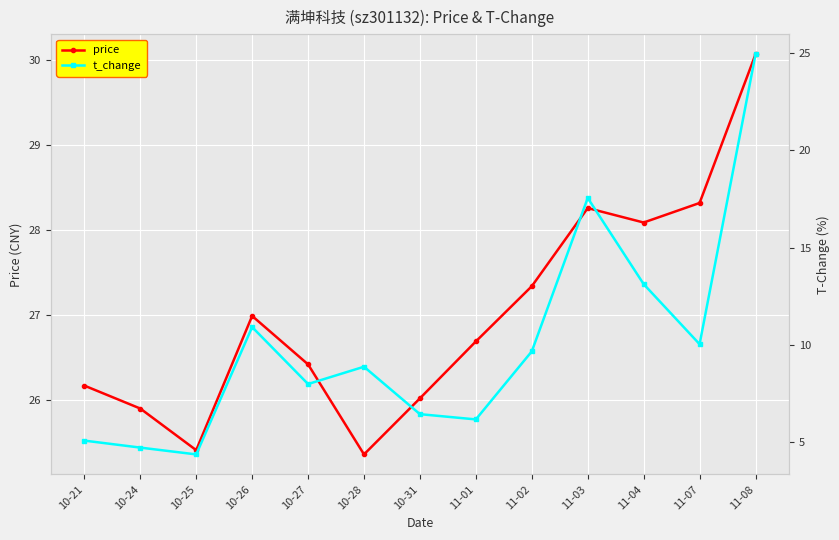

At which category does the chart reach its minimum across all series?

10-25